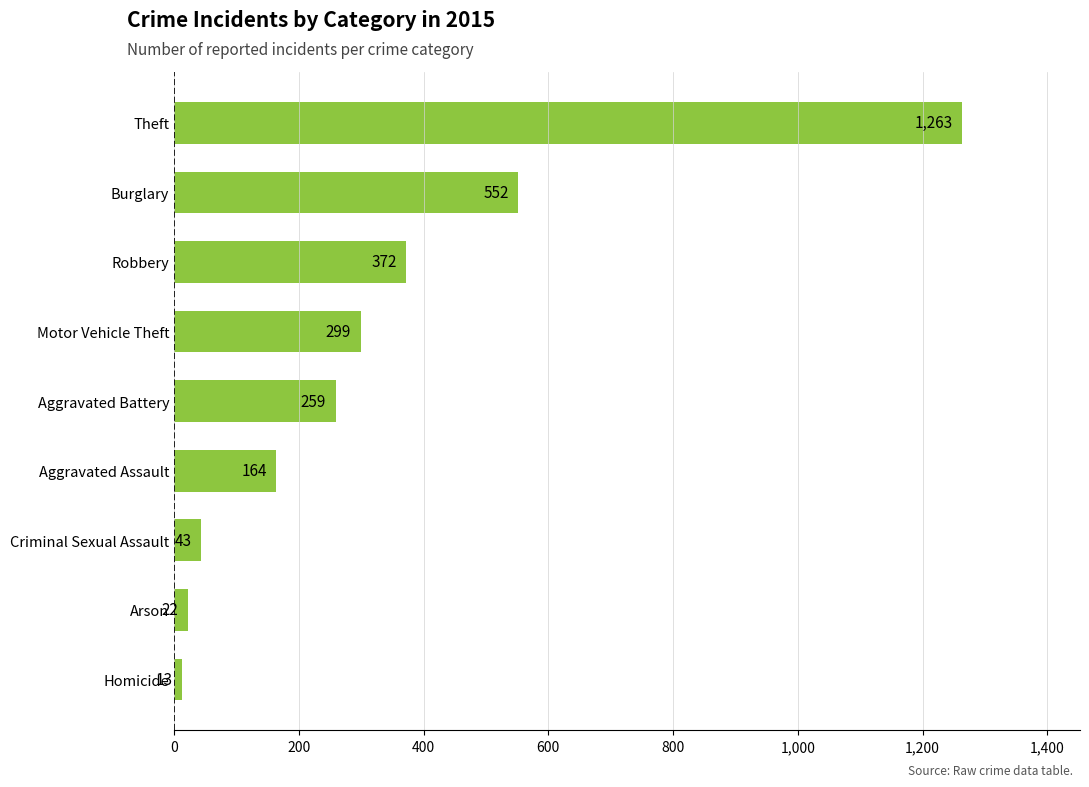

How many series are shown in this chart?

1